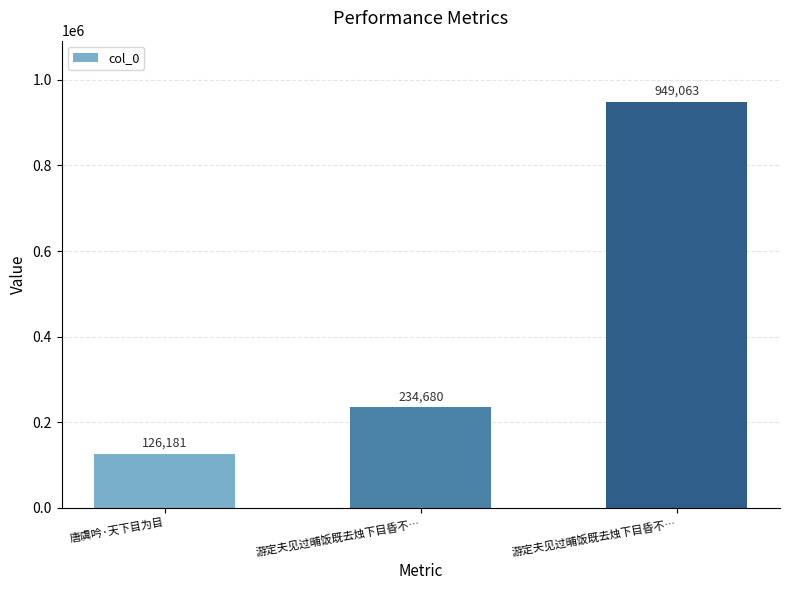

Reading right to left, what are all the values shown in this chart?

949063	234680	126181